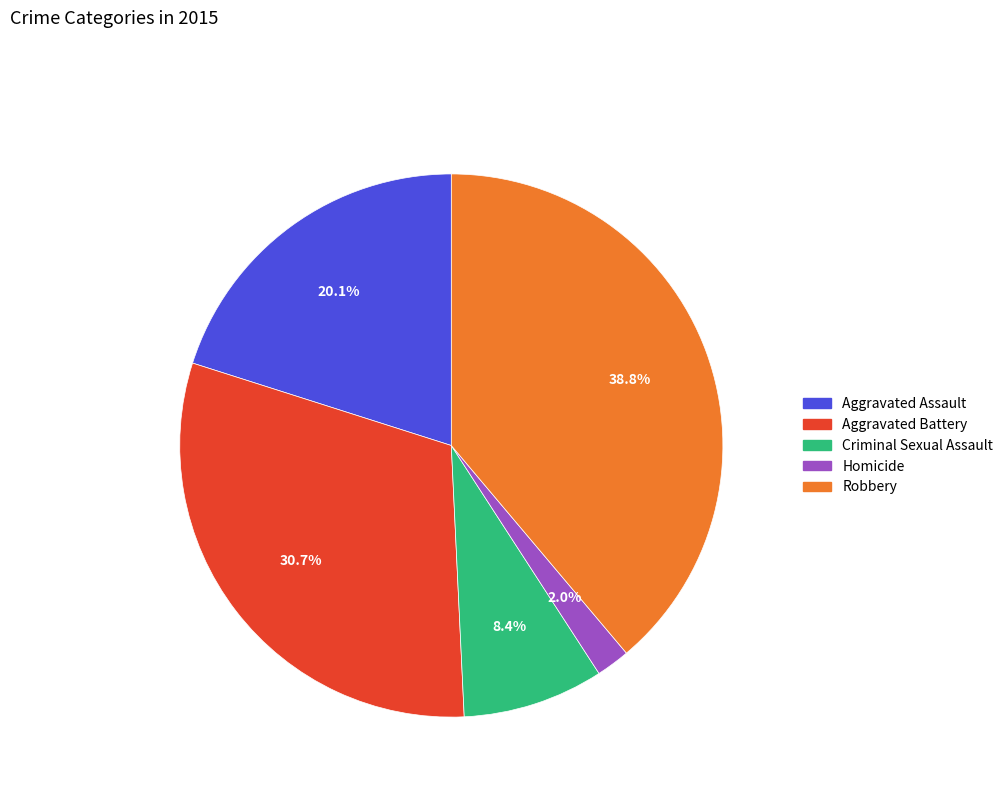

Is it true that Aggravated Assault is 20% of the pie?

True